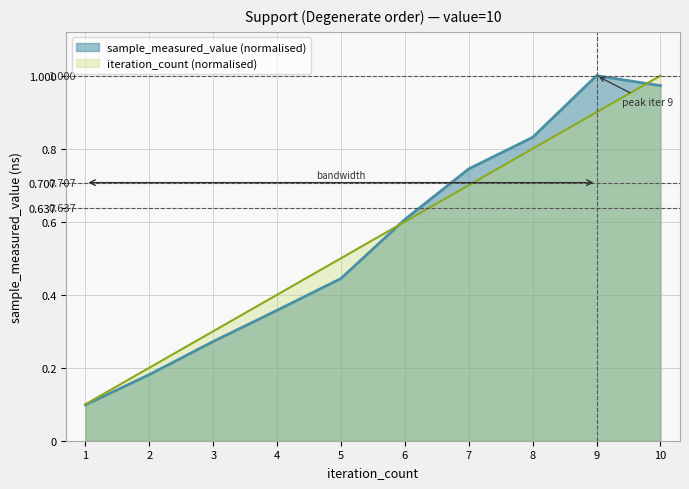

Which series has the largest range (max minus min)?

sample_measured_value